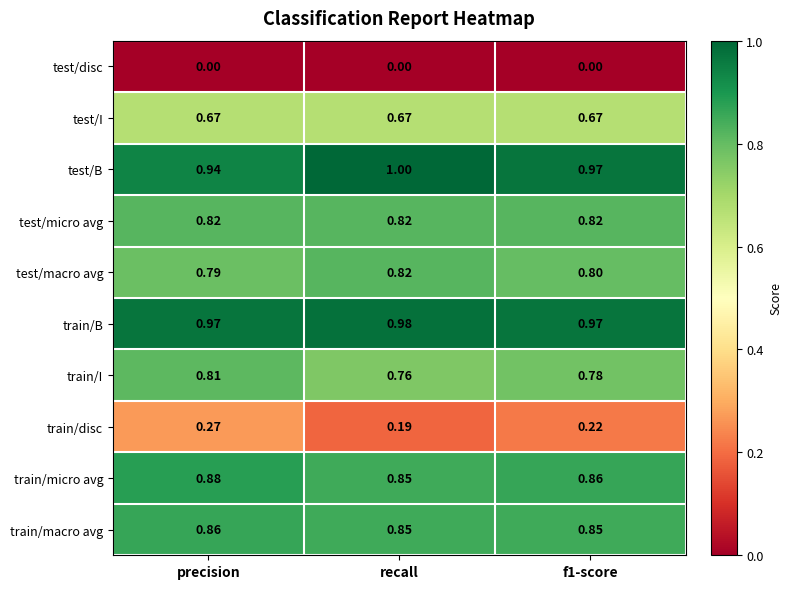

Is the value of train/disc at precision greater than the value of train/macro avg at f1-score?

No